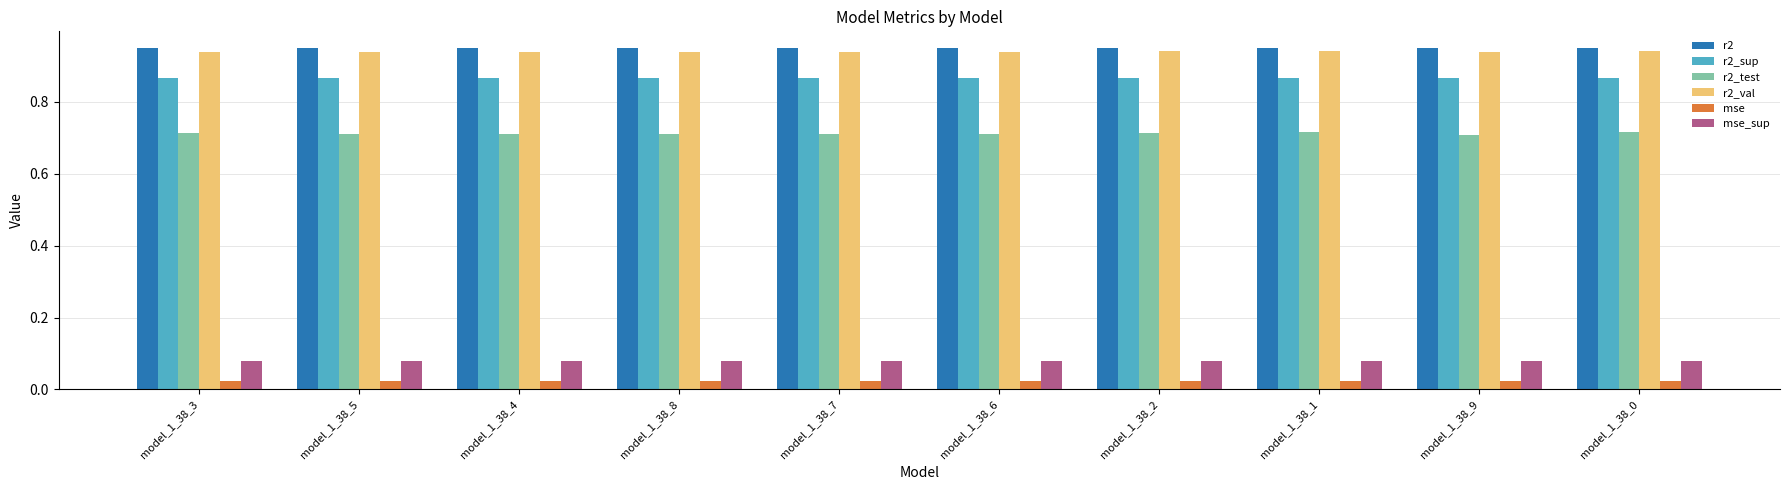

Which series has the widest spread of values?

r2_test